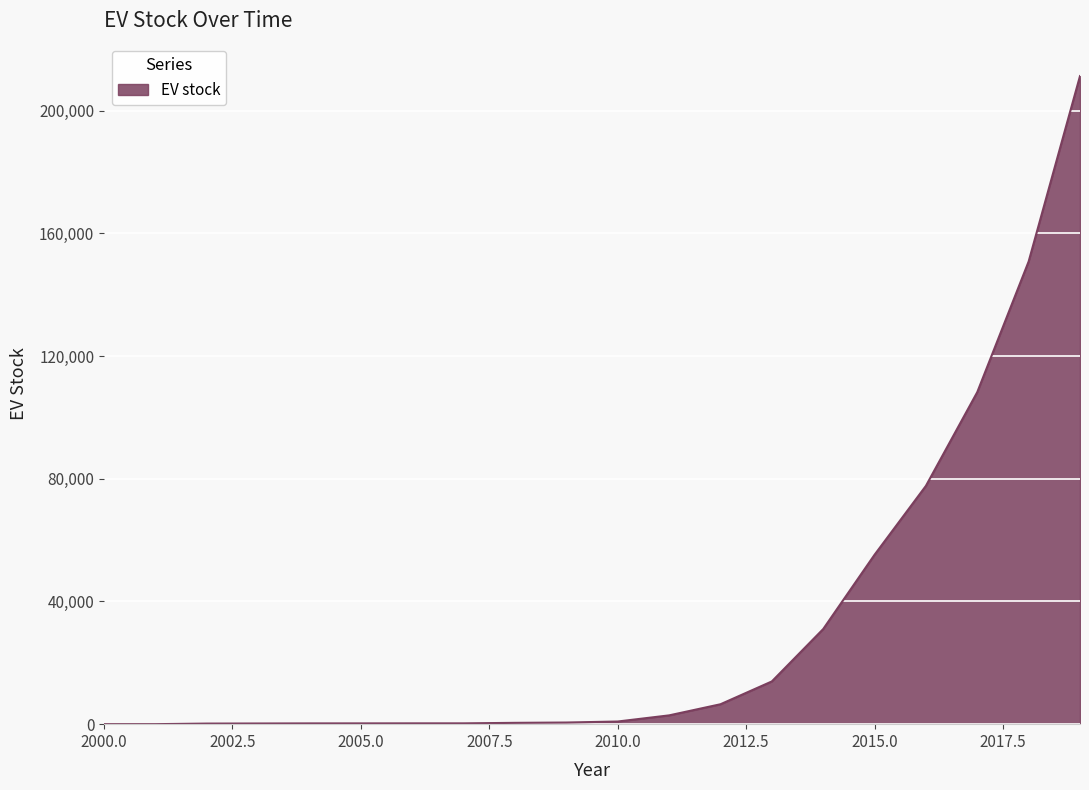

What is the difference between the maximum and minimum values?

211229